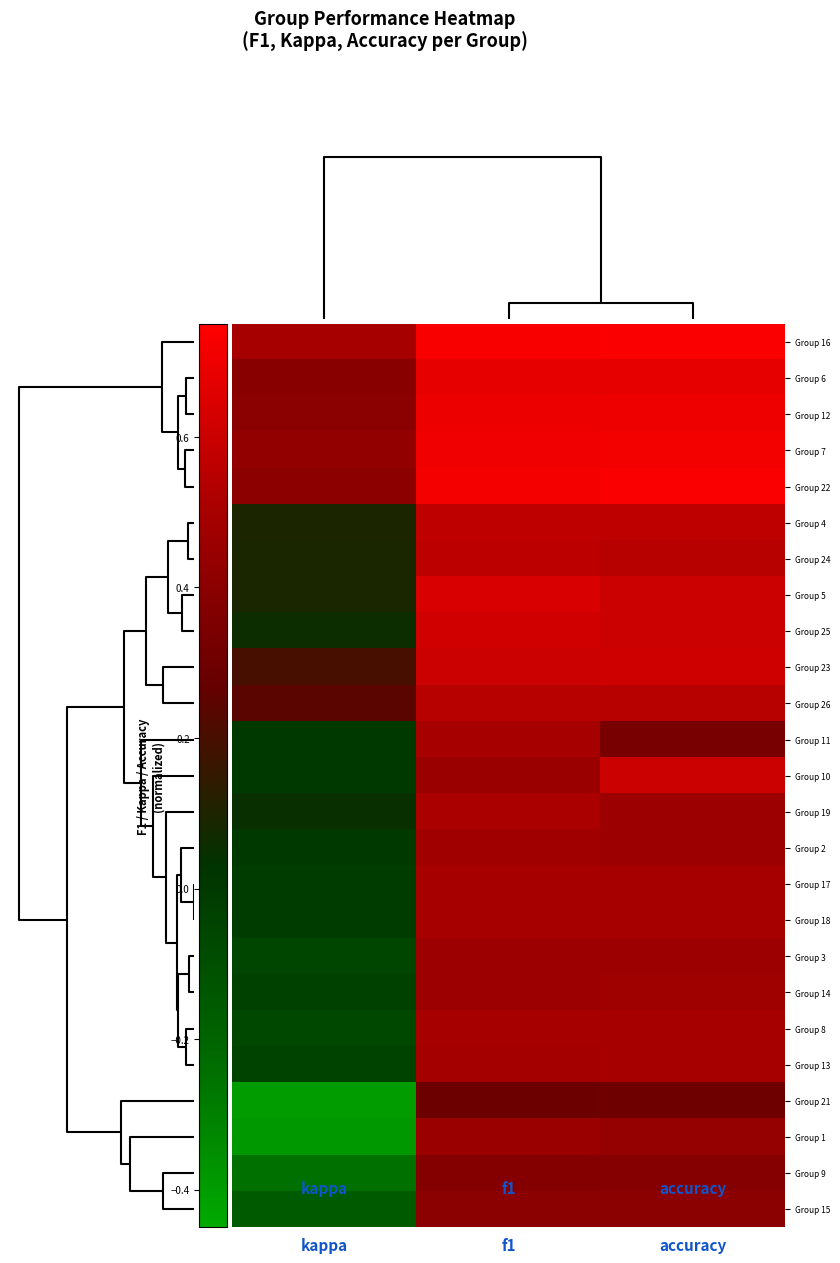

List the series in order of their peak value, highest first.

Group 16, Group 22, Group 7, Group 12, Group 6, Group 5, Group 25, Group 23, Group 10, Group 4, Group 24, Group 26, Group 19, Group 11, Group 17, Group 18, Group 8, Group 13, Group 2, Group 14, Group 3, Group 1, Group 15, Group 9, Group 21